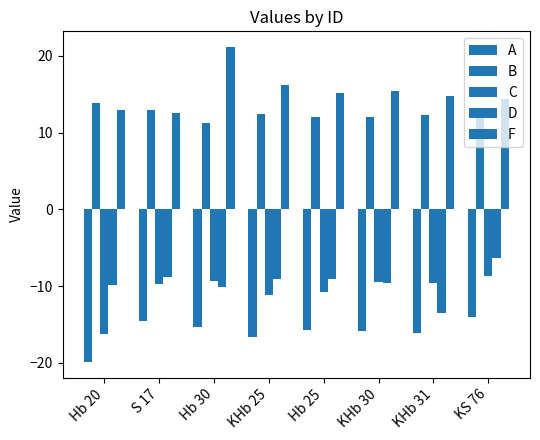

What is the average value of the C series?

-10.6